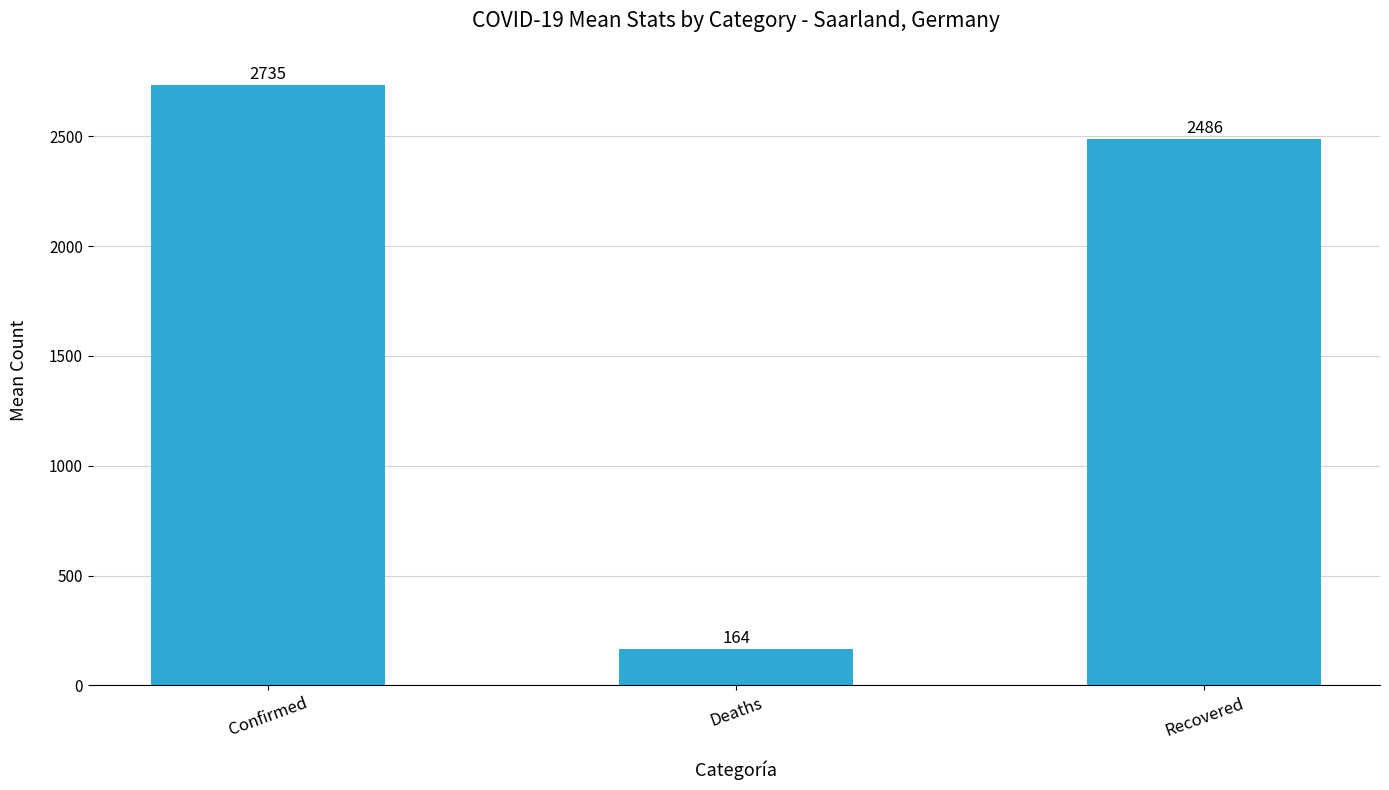

Rank the categories by value from lowest to highest.

Deaths, Recovered, Confirmed